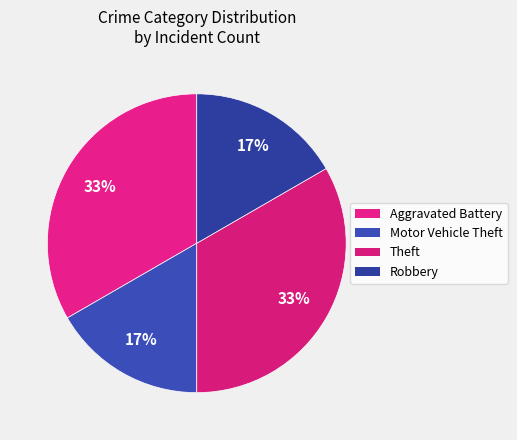

To the nearest percent, what is the difference between the largest and smallest slice percentages?

17%